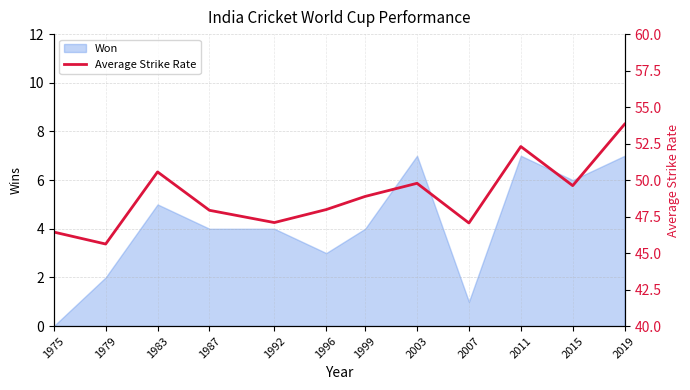

List the labels in order of value, smallest first.

1979, 1975, 2007, 1992, 1987, 1996, 1999, 2015, 2003, 1983, 2011, 2019